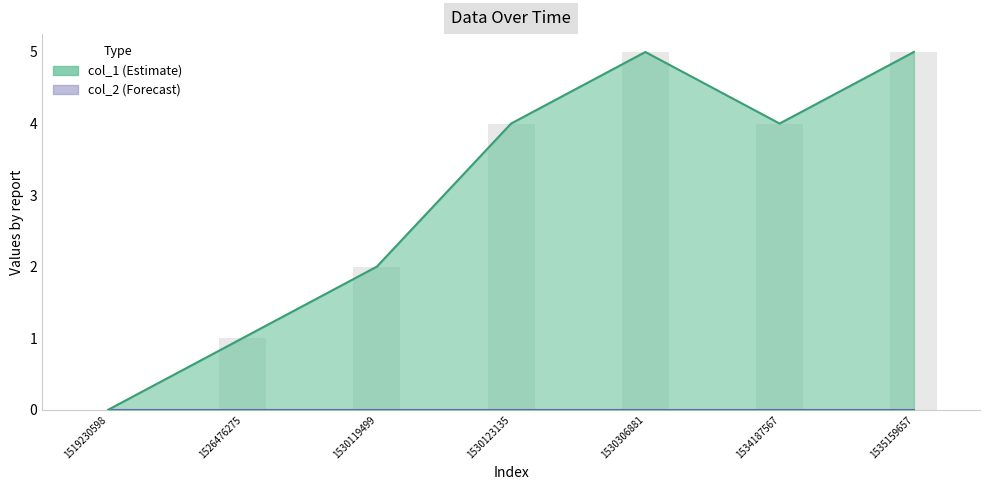

What is the value of the 4th bar from the left?

4